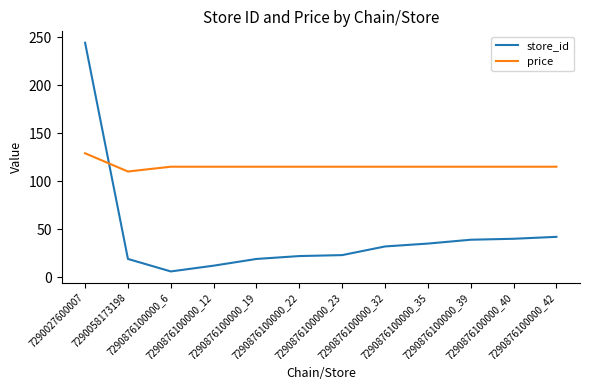

Which series has the largest range (max minus min)?

store_id